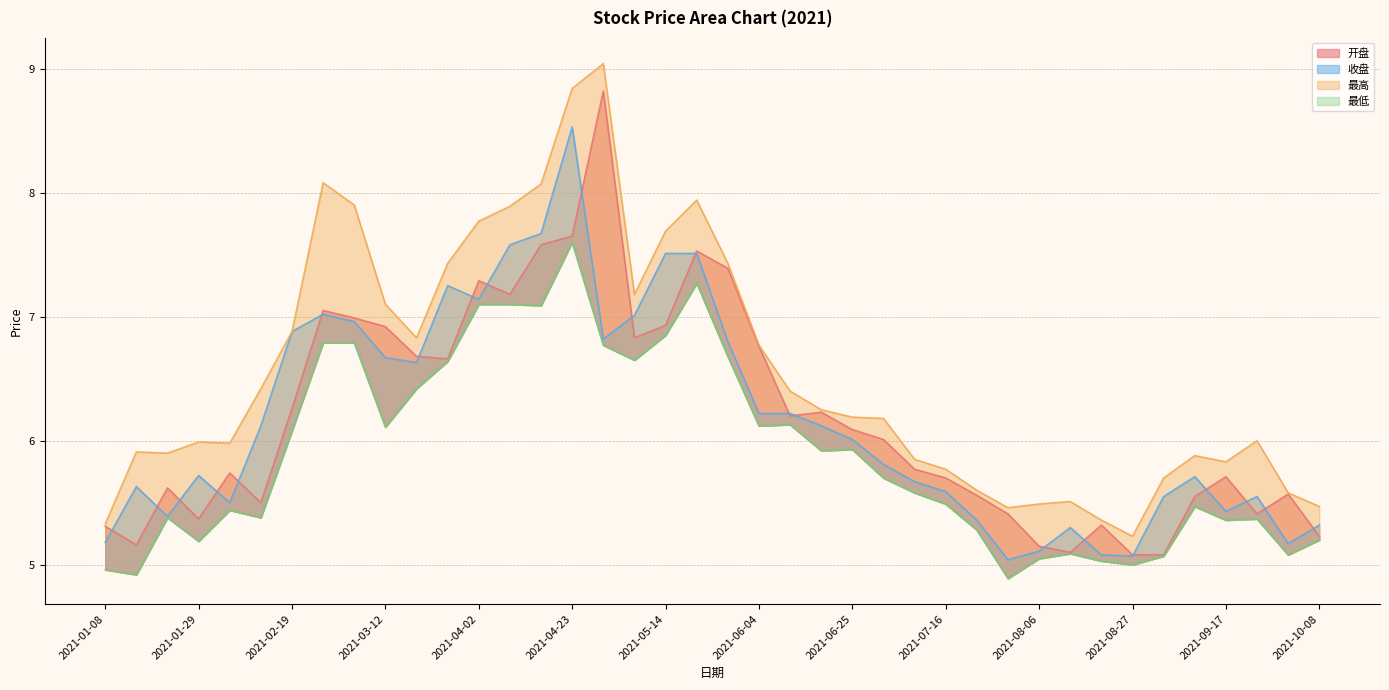

How many data points in 最高 are above 6?

21